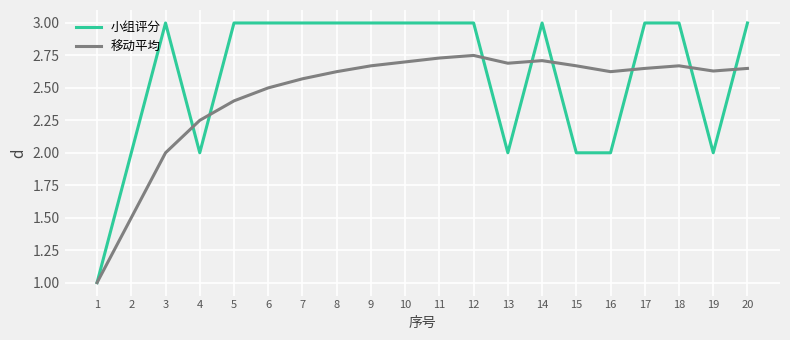

True or false: 小组评分 has a value of 1.6 at 10.

False